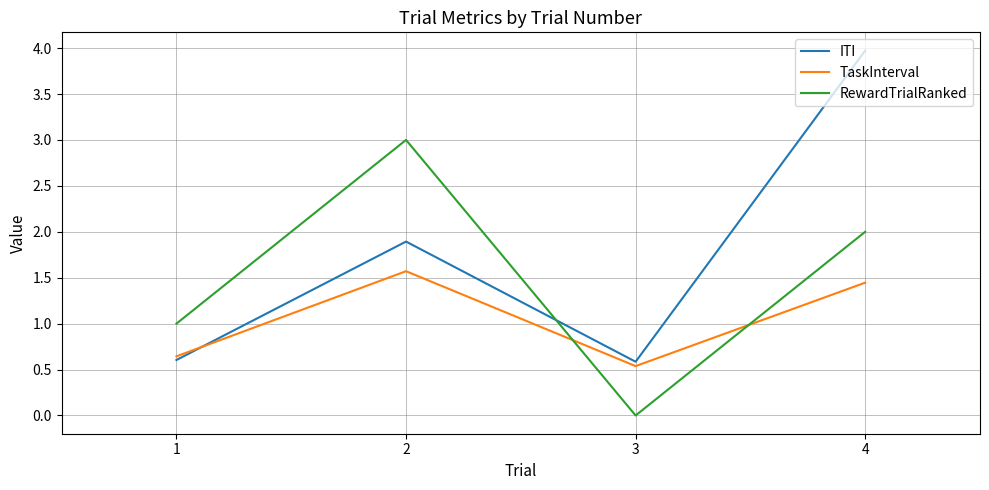

Is the value of RewardTrialRanked at 3 greater than the value of ITI at 4?

No